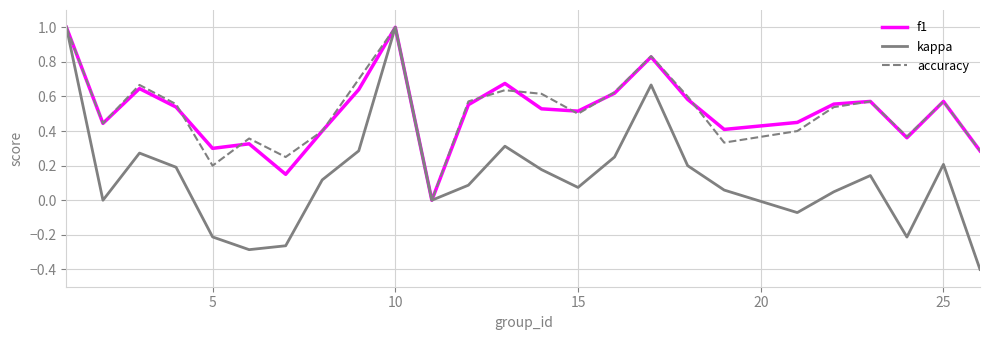

Which series has the widest spread of values?

kappa